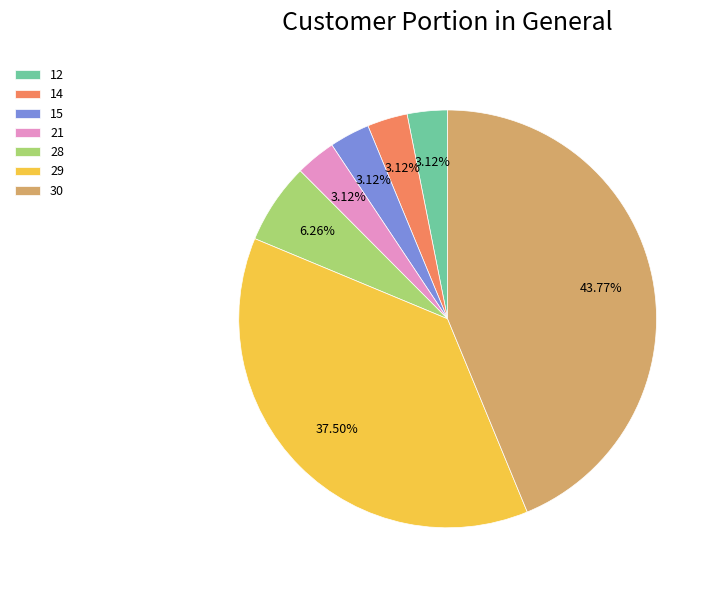

To the nearest percent, what is the difference between the largest and smallest slice percentages?

41%